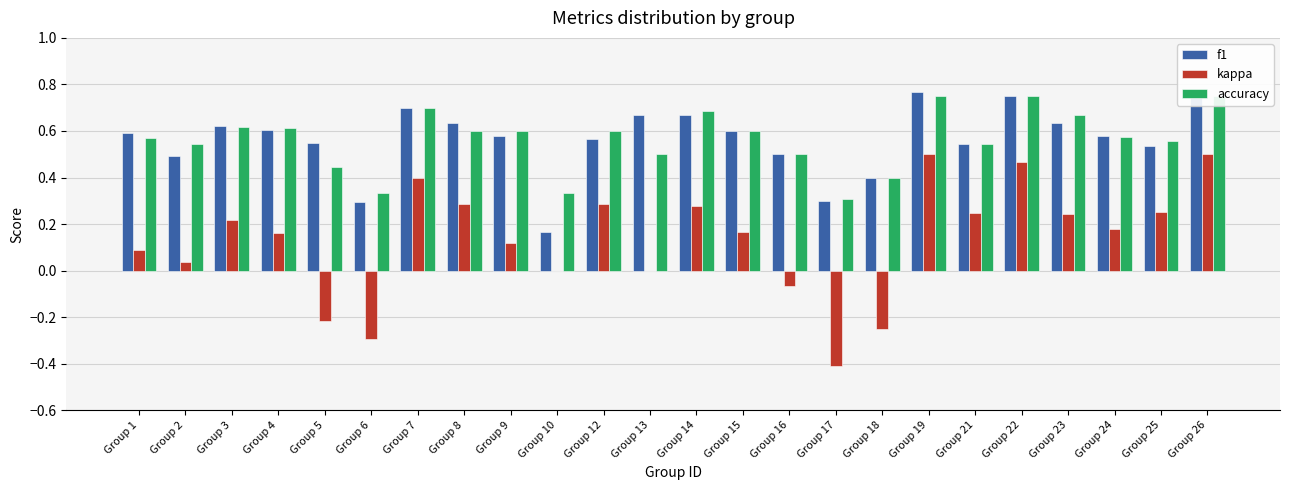

At Group 16, list the series in order from largest to smallest.

f1, accuracy, kappa